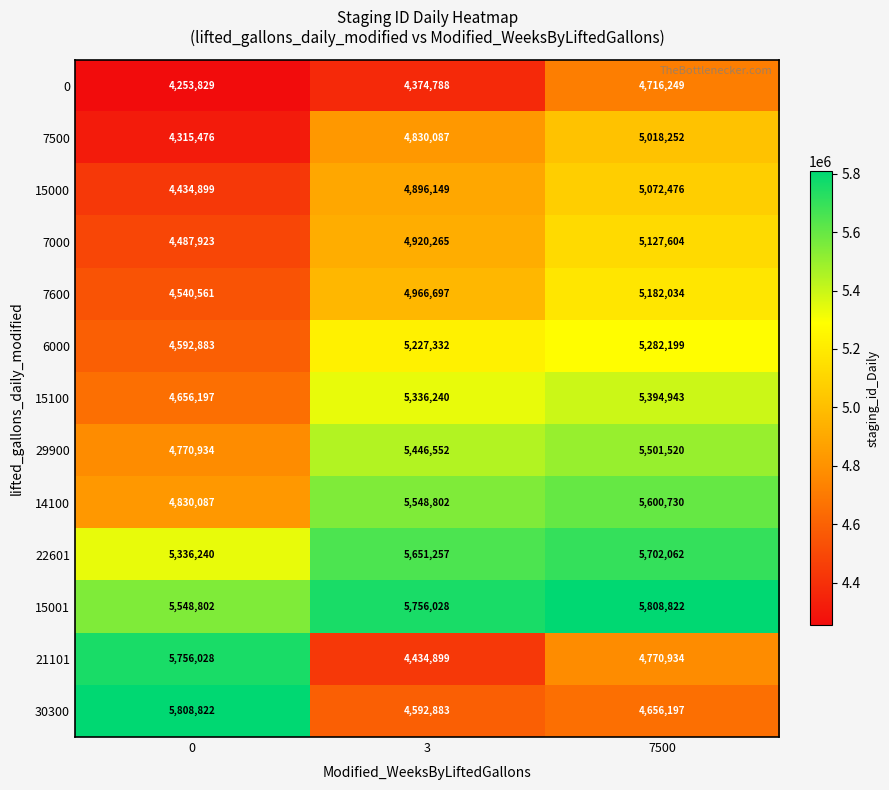

At which label is 7600 closest to 4861297?

3